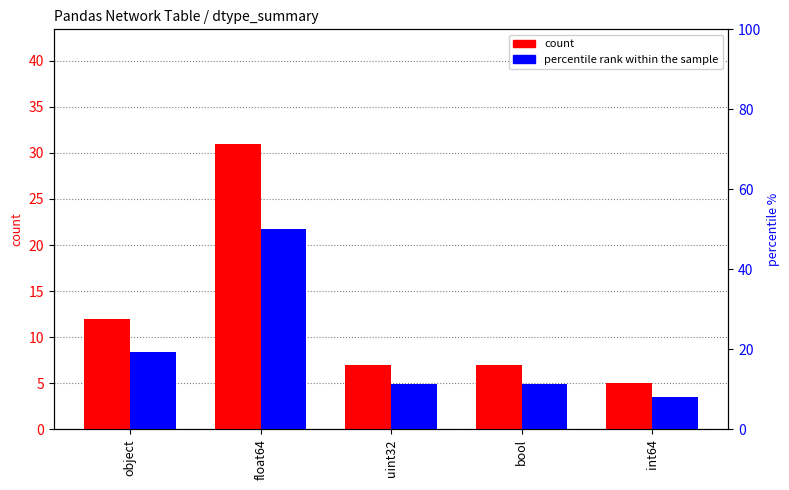

What position from the right is uint32?

3